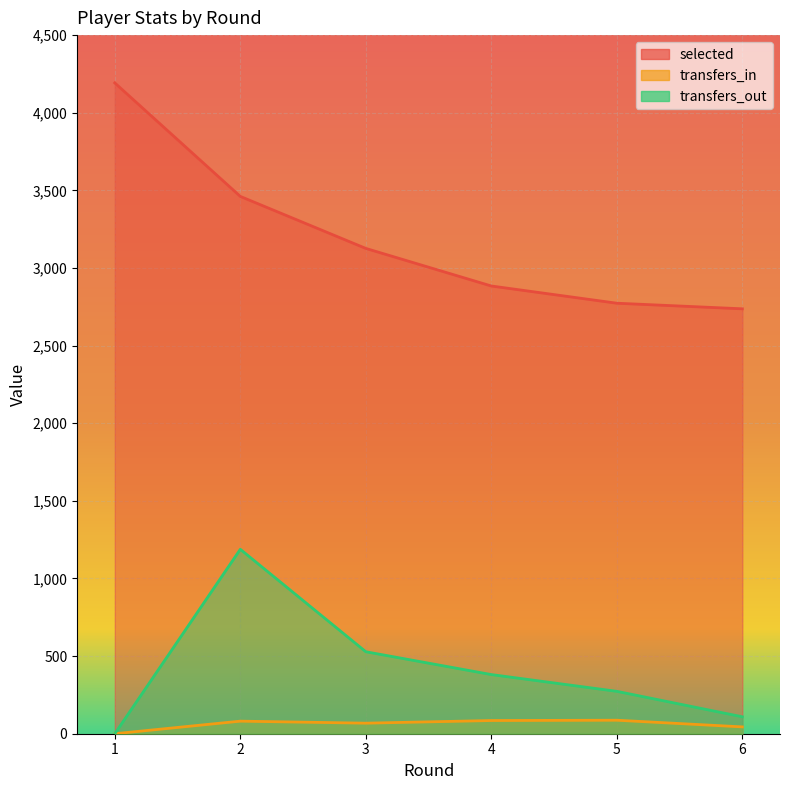

At how many categories does at least one series exceed 260?

6